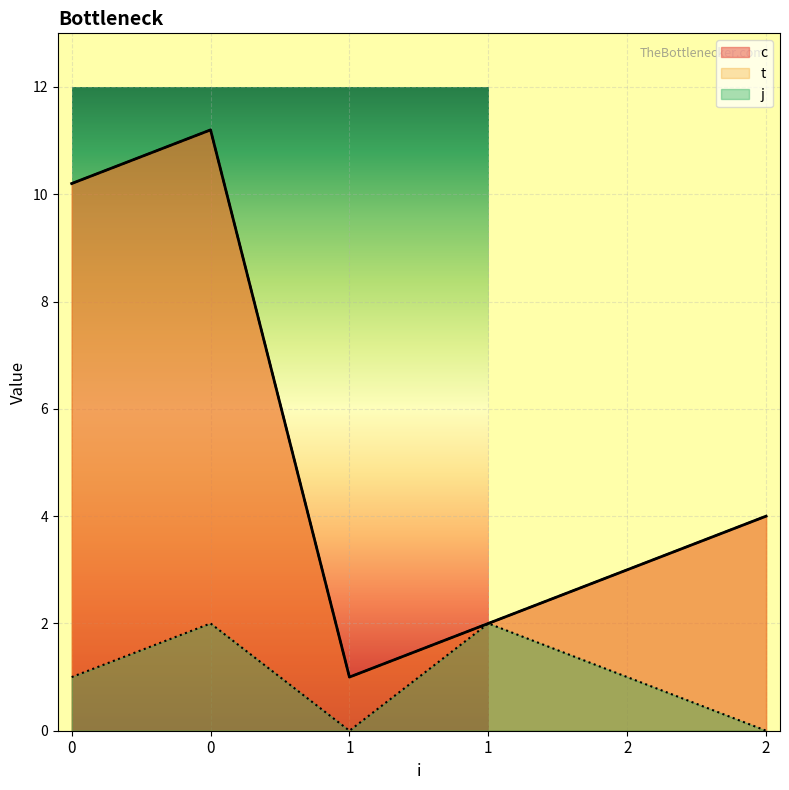

What is the sum of the j values at 0 and 2?

1.0